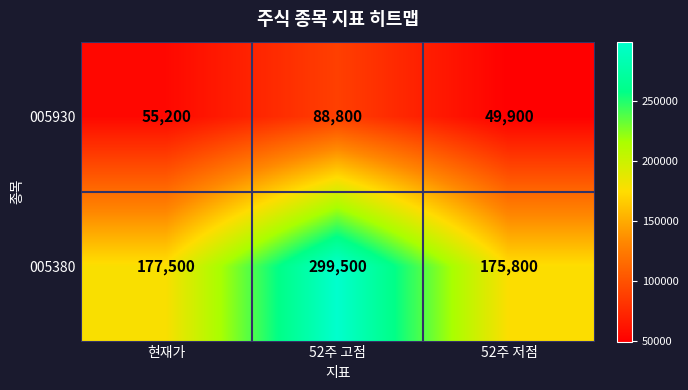

List the series in order of their peak value, lowest first.

005930, 005380